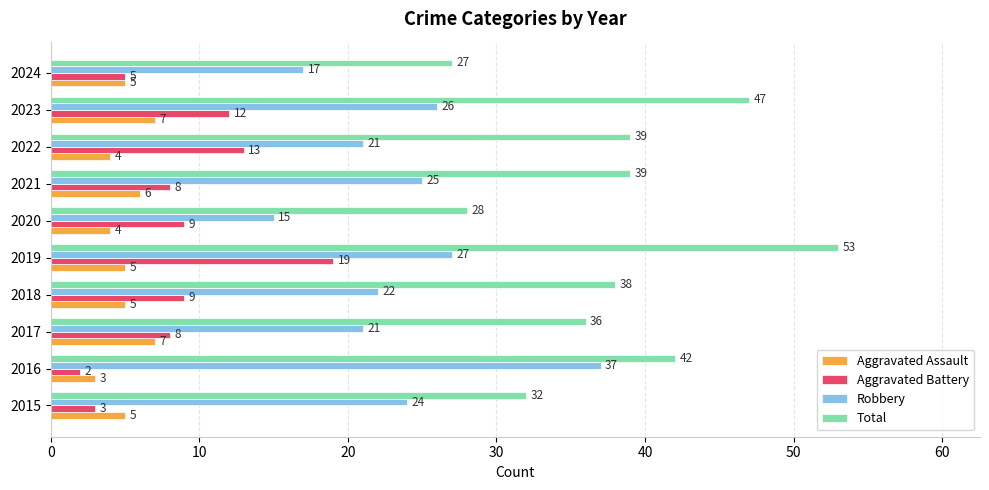

What is the average value of the Robbery series?

24